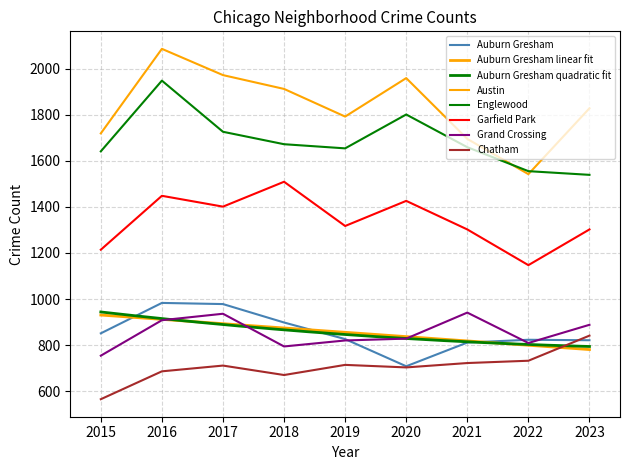

True or false: Grand Crossing and Garfield Park cross at least once.

False